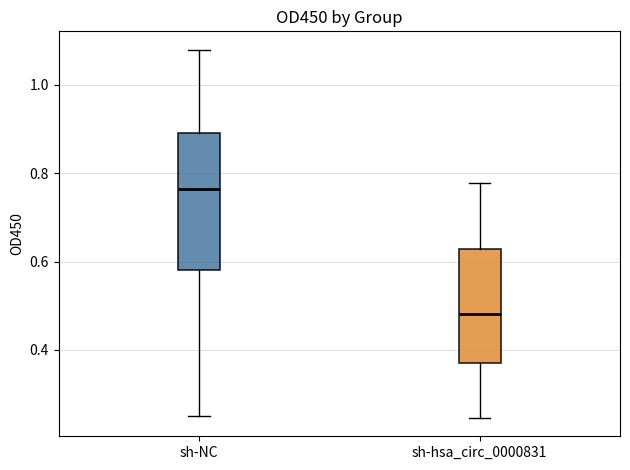

Which box's median line is the lowest?

sh-hsa_circ_0000831